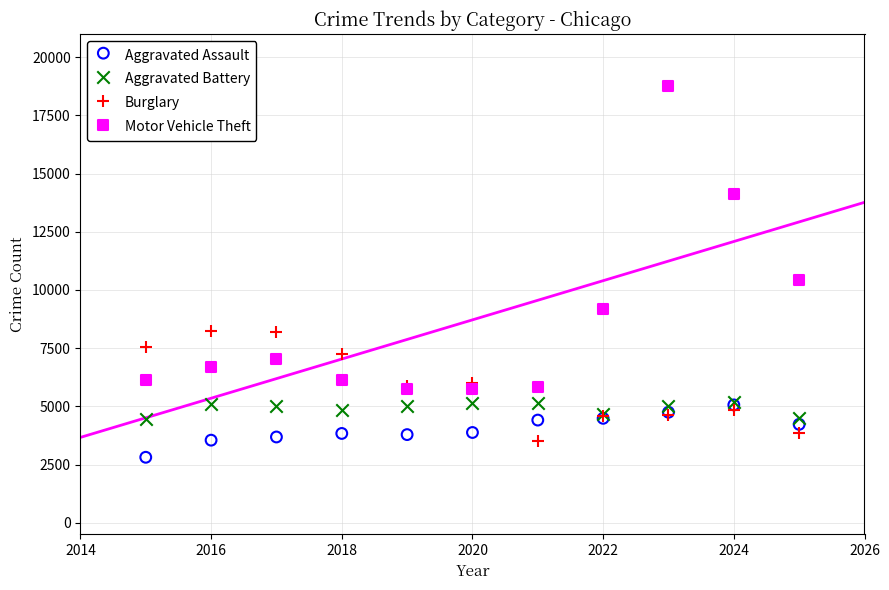

Which series has the widest spread of Y values?

Motor Vehicle Theft